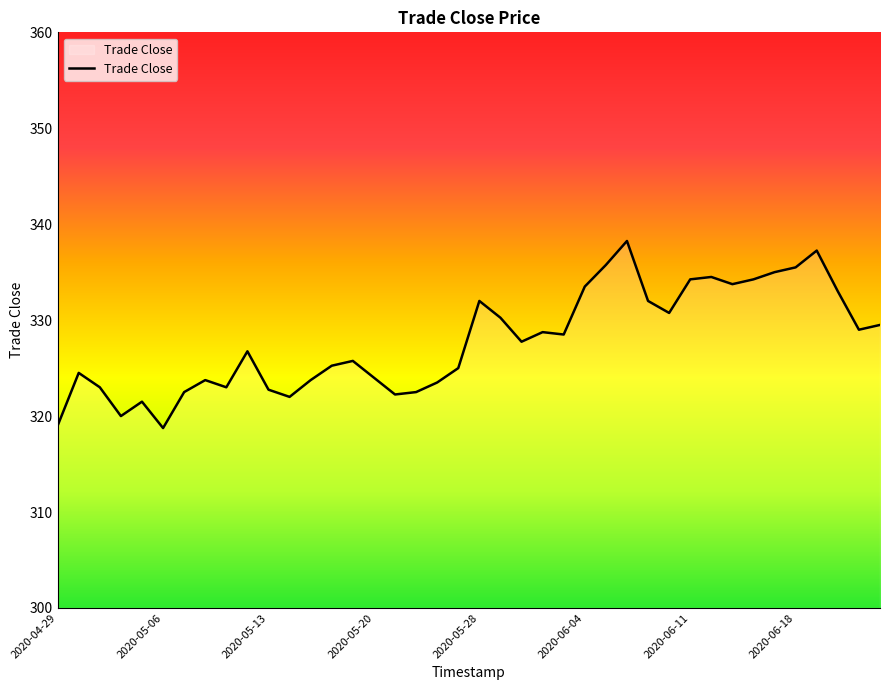

What is the smallest value displayed?

318.8